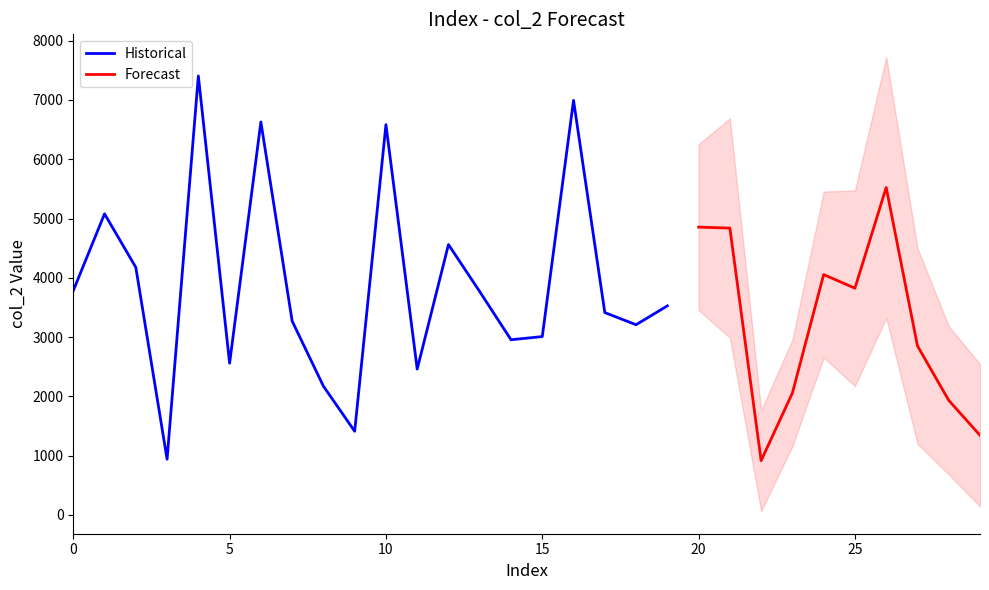

What is the minimum value for col_2?

917